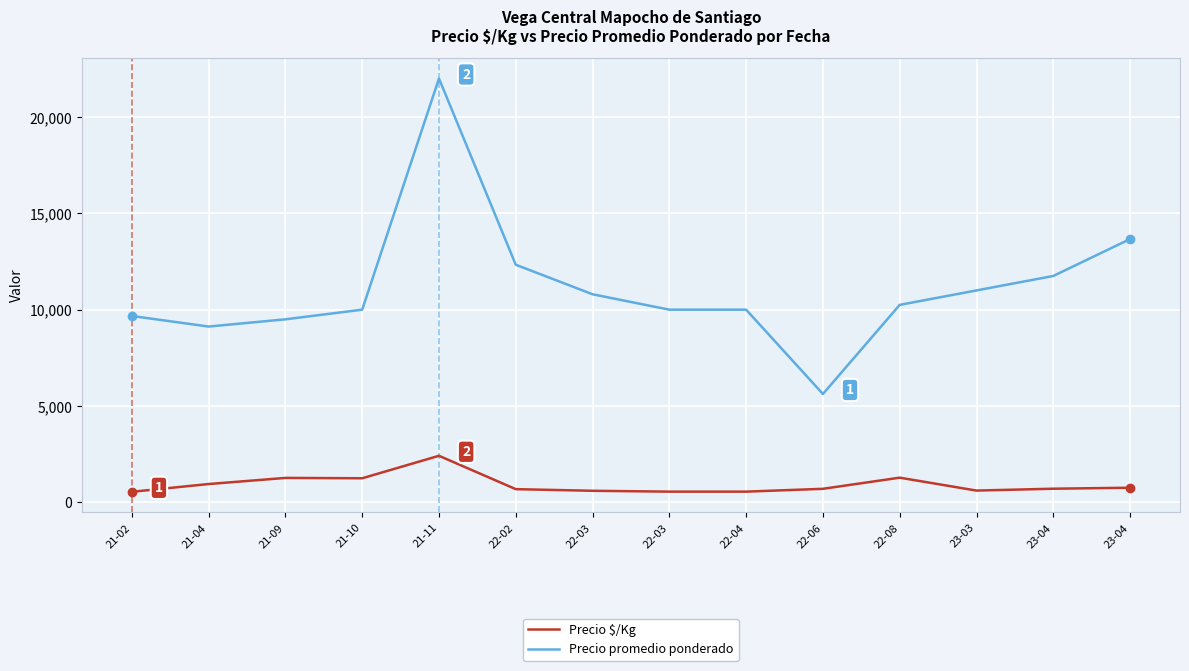

How many distinct data groups are displayed?

2